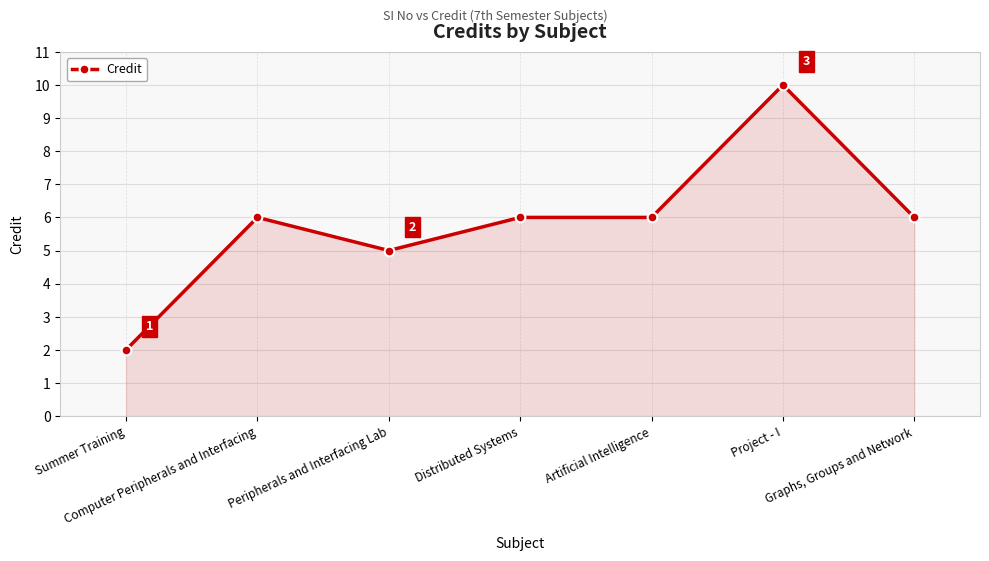

True or false: there are more than 0 points higher than both neighbors.

True